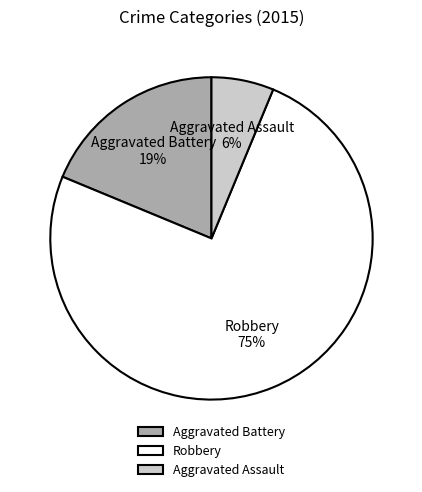

To the nearest percent, what is the average slice percentage?

33%